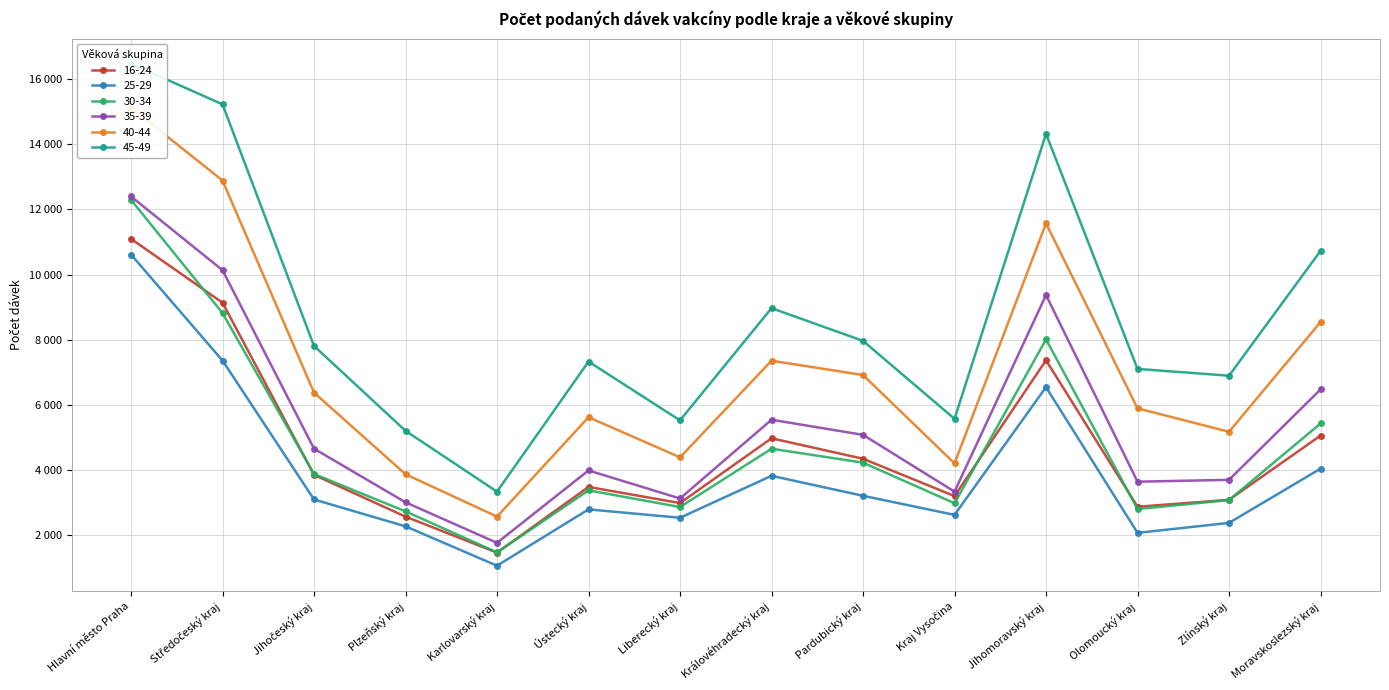

The value of 30-34 at Karlovarský kraj is 2156. True or false?

False